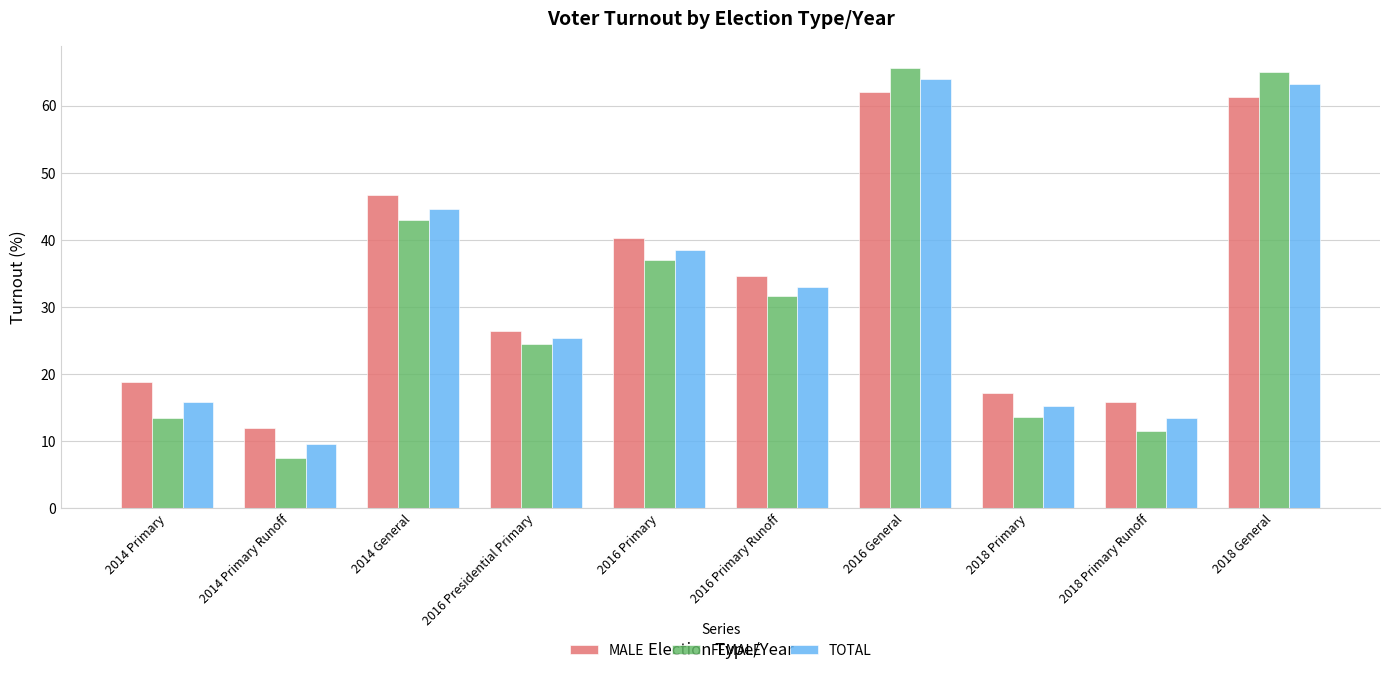

Is the value of TOTAL at 2014 Primary Runoff greater than the value of MALE at 2014 Primary Runoff?

No